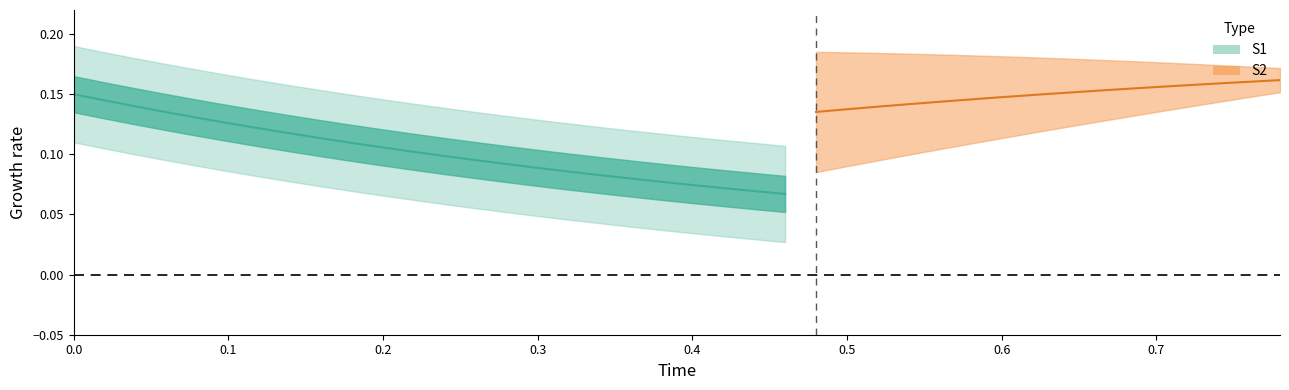

Which category has the lowest value in the S1 series?

39